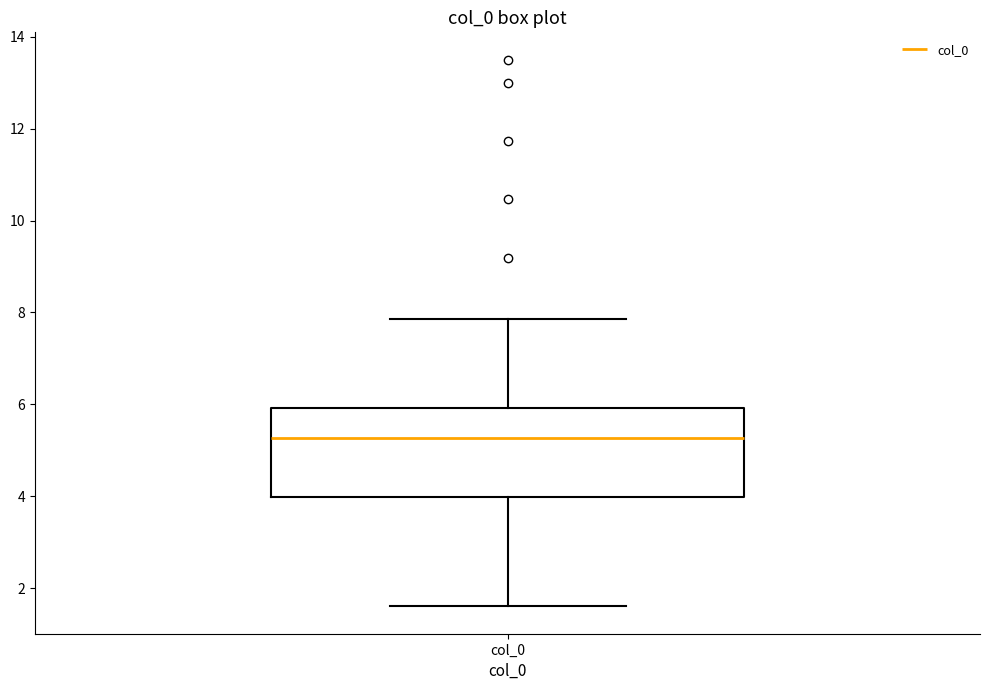

Transcribe this box plot: give where the median line is, the range the box spans, and where the two whiskers end, as read against the y-axis. The values are not printed on the chart, so give them approximately, as read against the axis.

median 5.2, box 4.0 to 6.0, whiskers 1.6 to 7.8